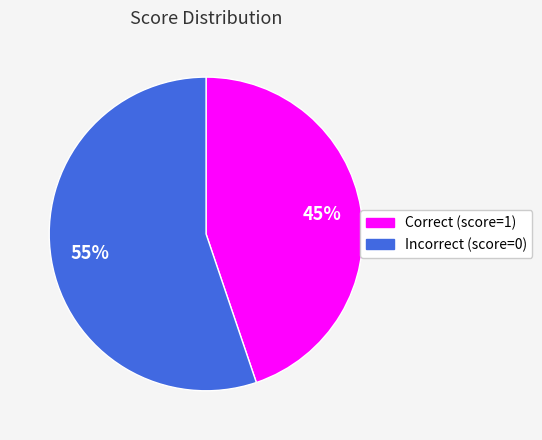

Combined, do Correct (score=1) and Incorrect (score=0) account for over 50%?

Yes